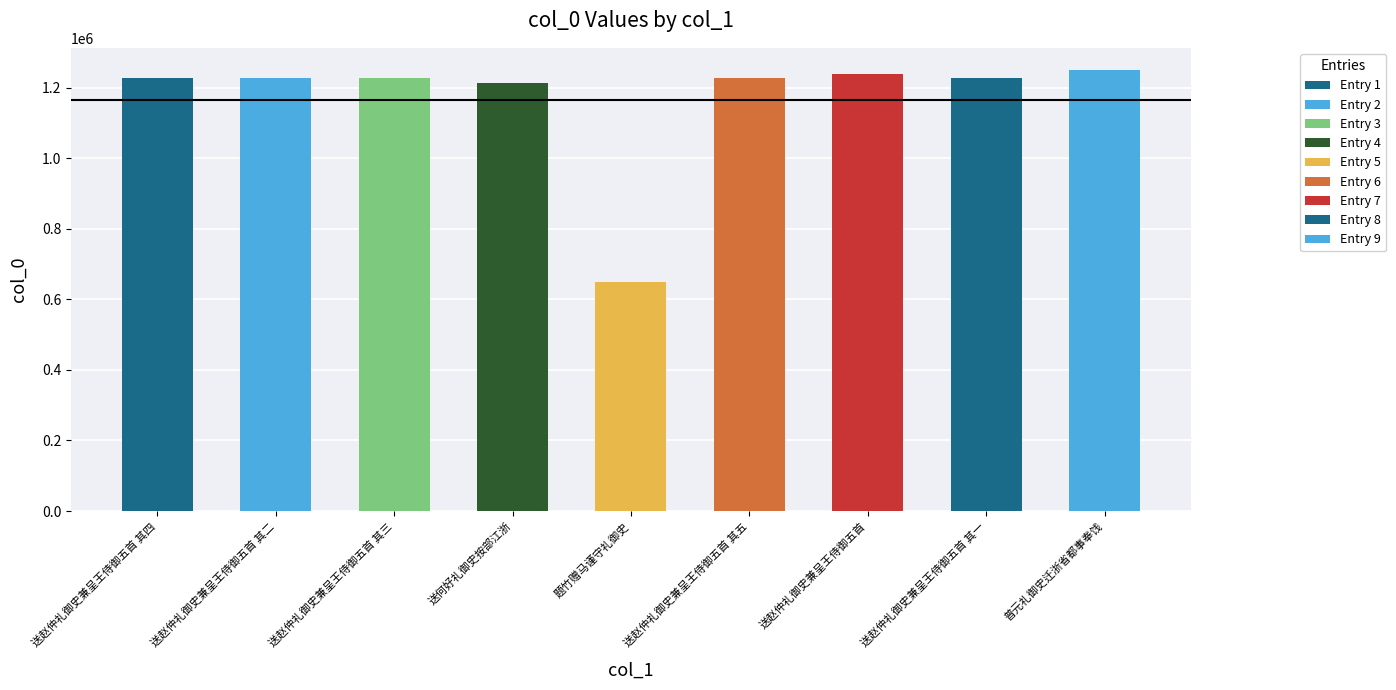

How many bars are there in total?

9